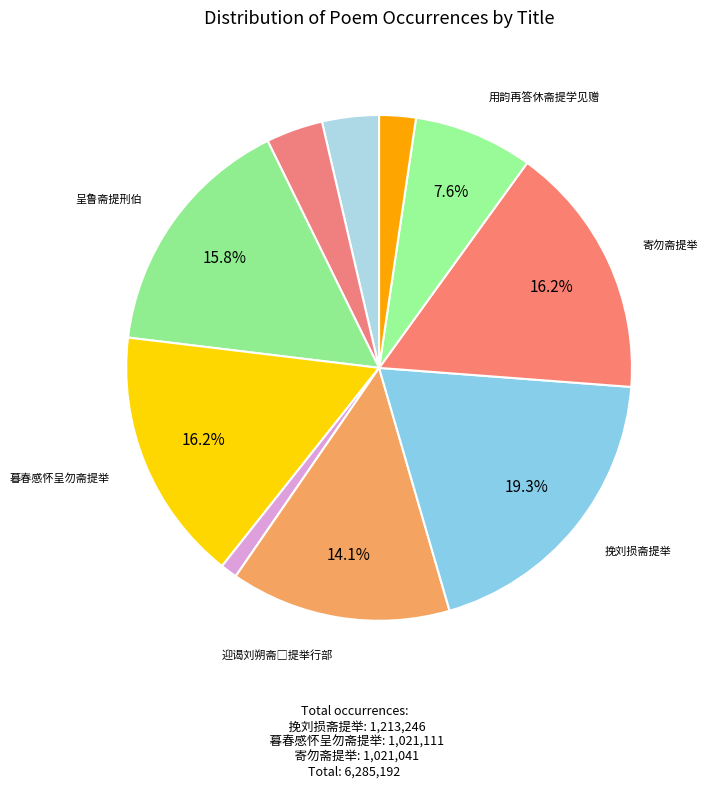

Is there any slice that represents more than half of the pie?

No